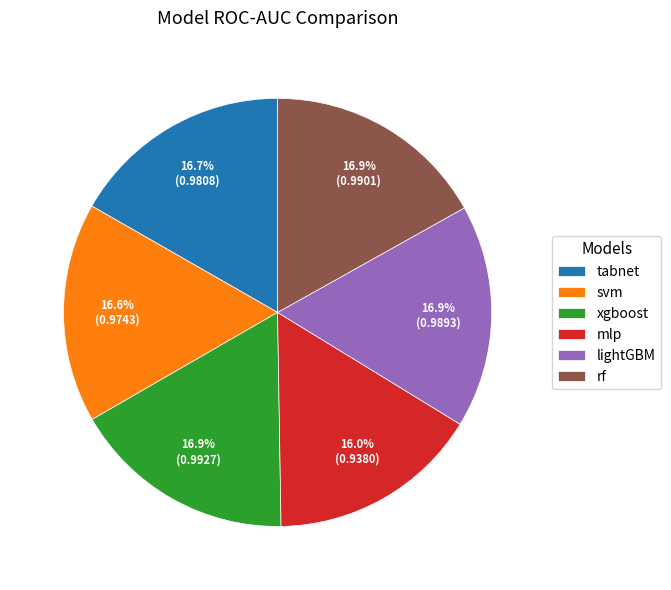

True or false: xgboost accounts for 24% of the total.

False